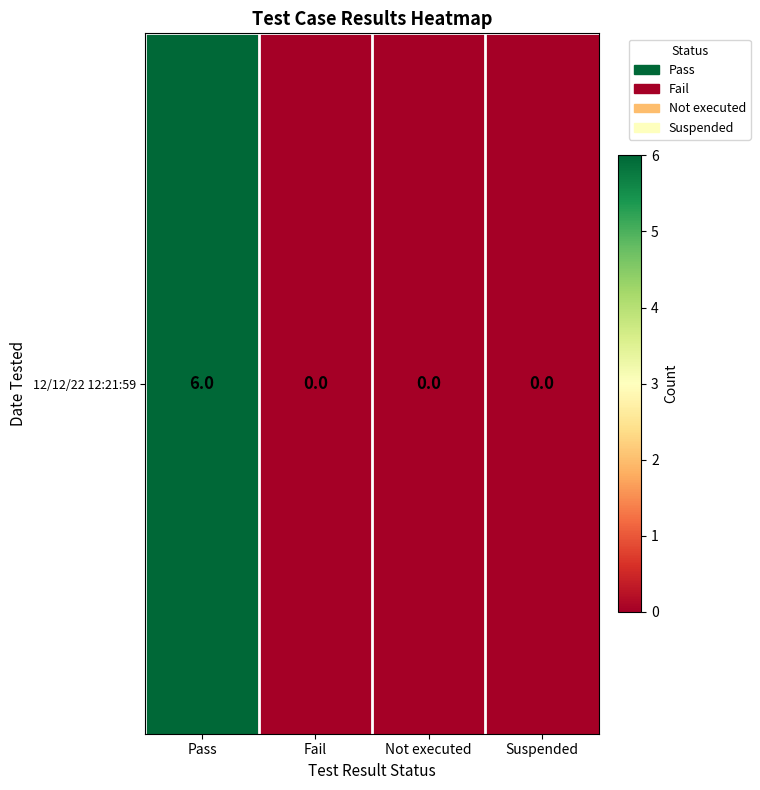

Between Not executed and Suspended, which is larger?

Not executed